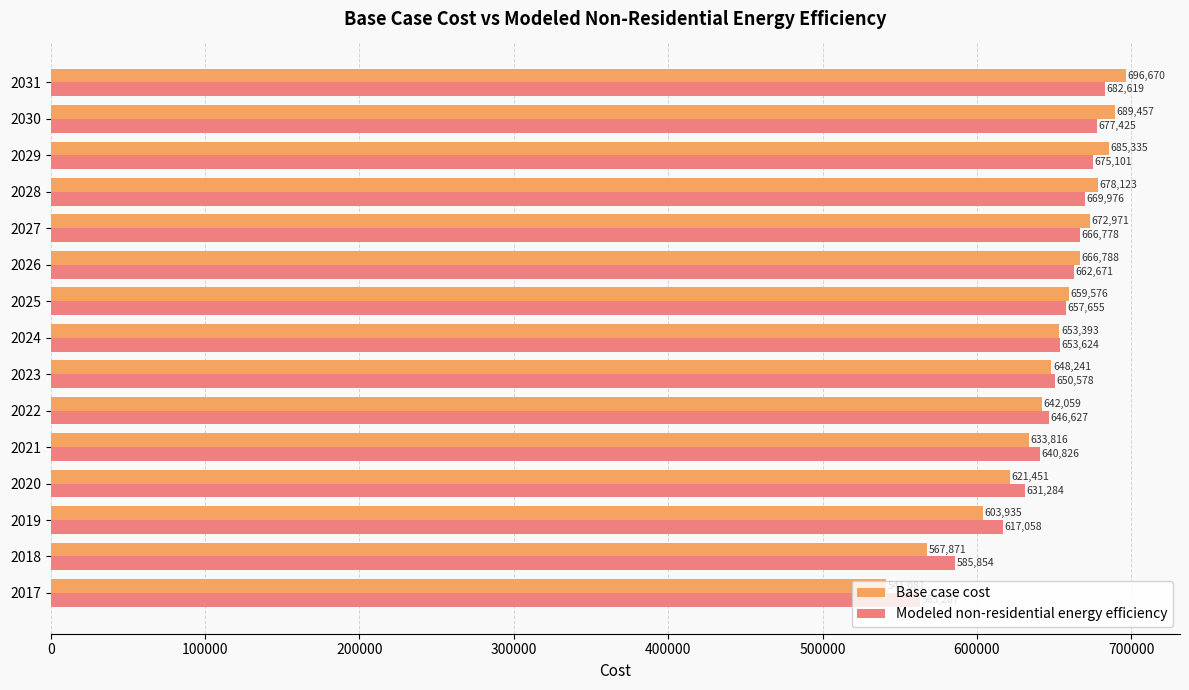

How many values in the Base case cost series exceed 653393?

8